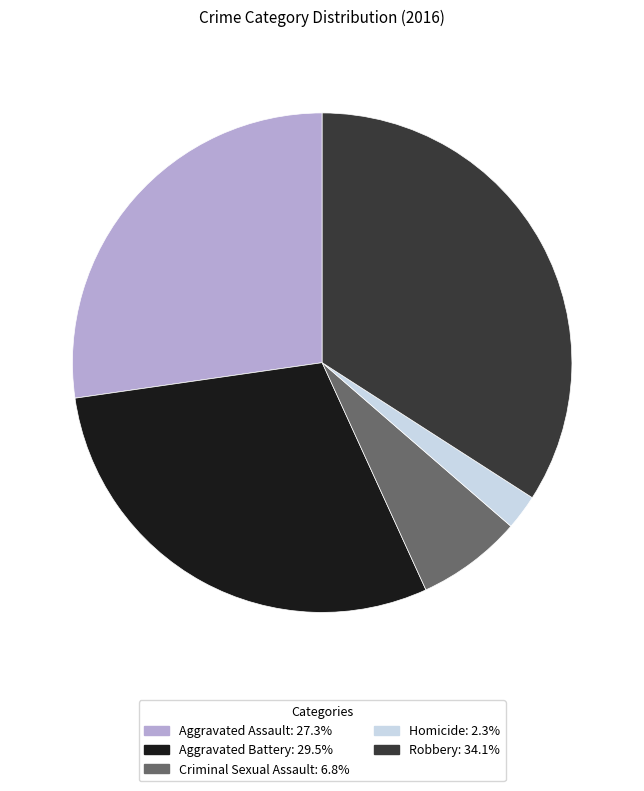

Which category has the biggest portion of the pie?

Robbery